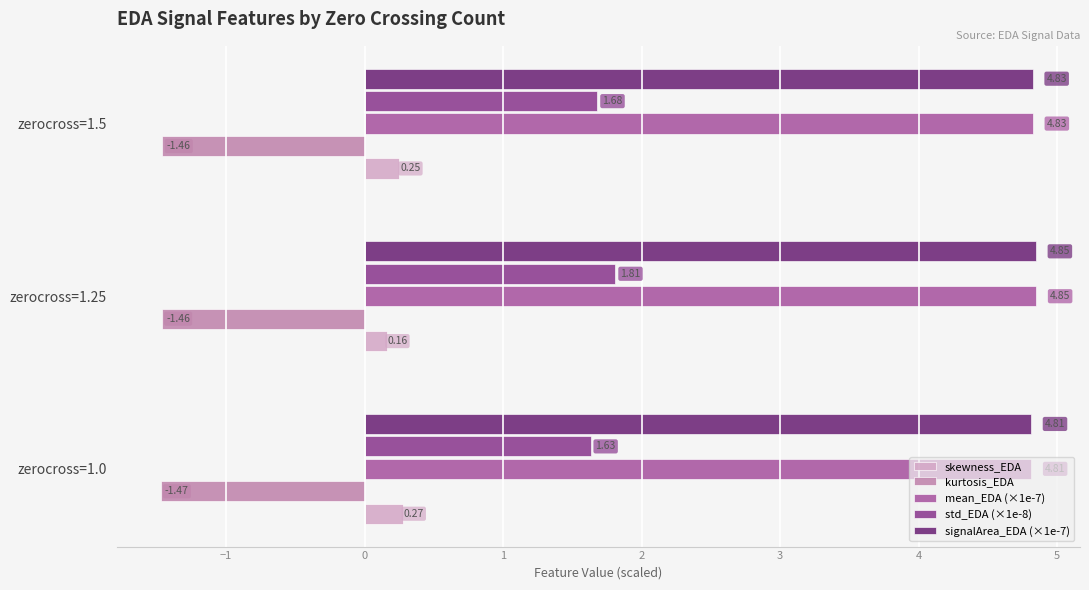

What is the sum of the std_EDA (×1e-8) values at zerocross=1.5 and zerocross=1.0?

3.3